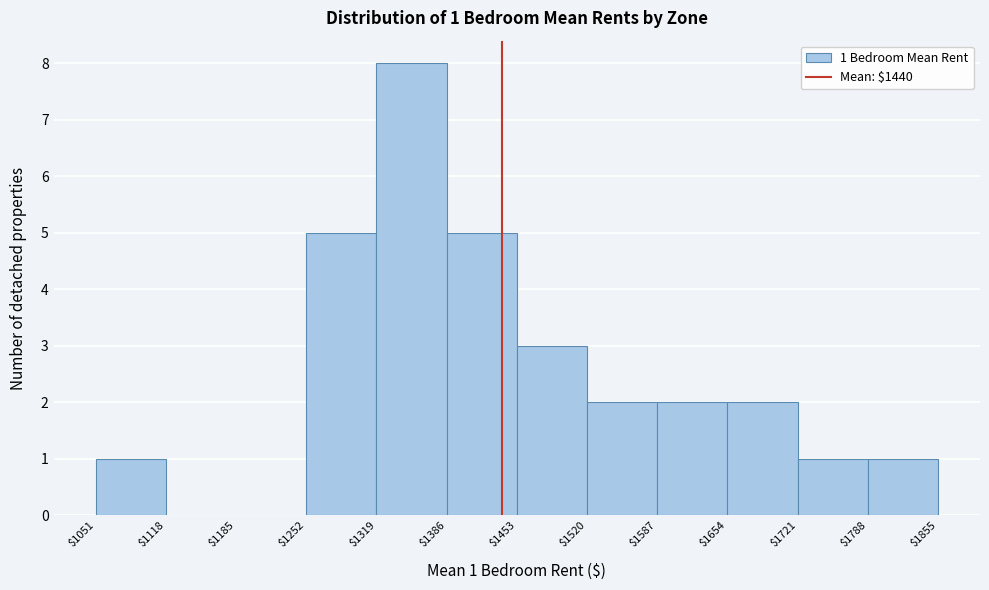

Over which range of the x-axis is the bar tallest?

$1319 to $1386